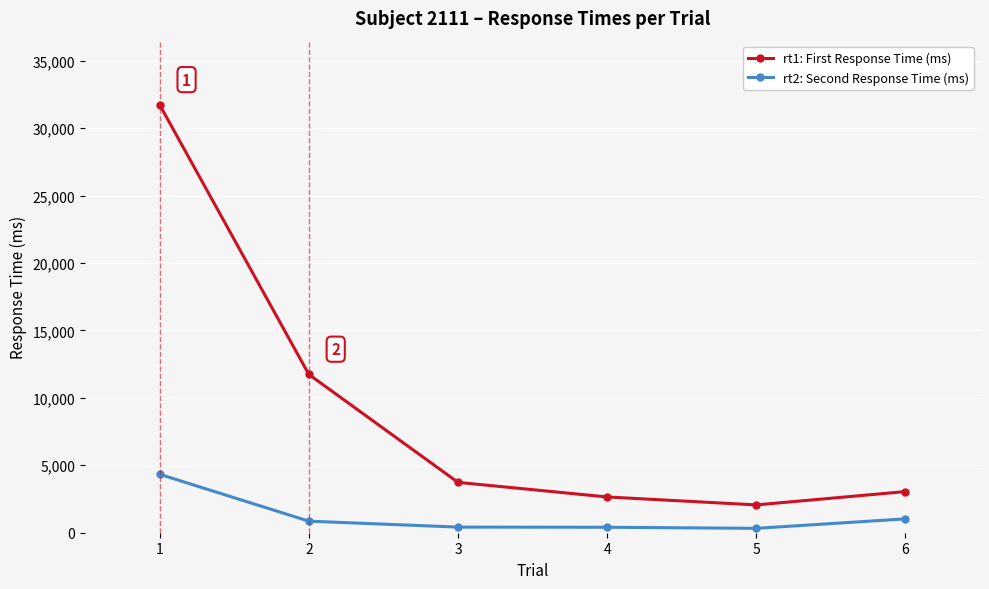

What is the maximum value shown in the chart?

31724